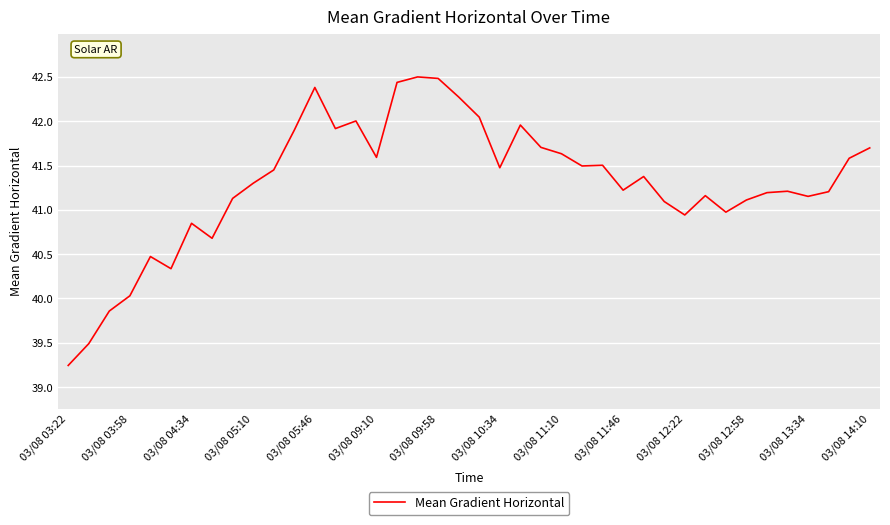

What is the difference between the maximum and minimum values?

3.3